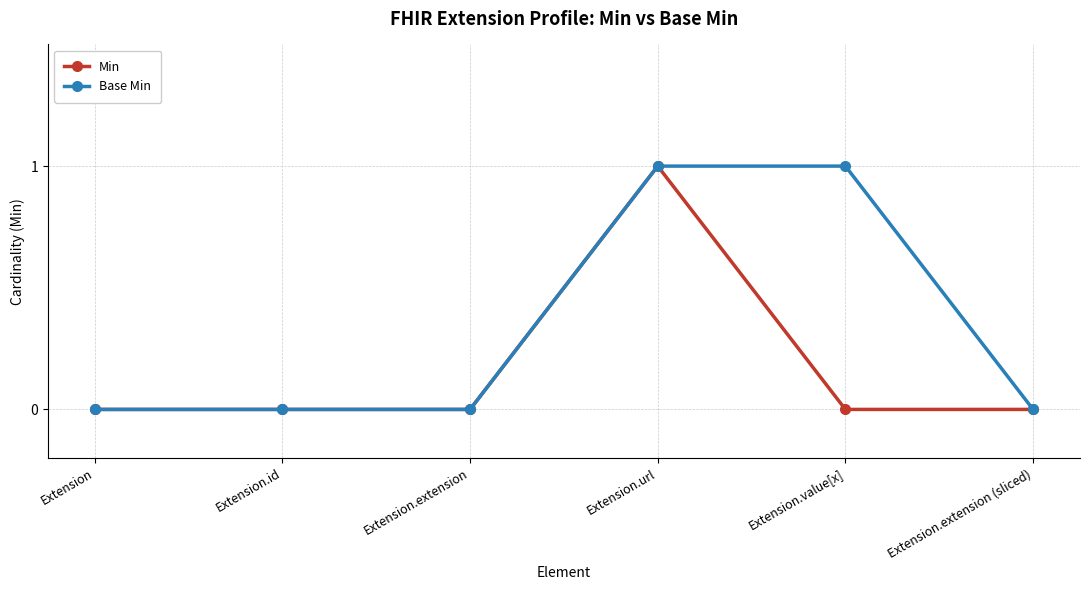

What position from the left is Extension.url?

4